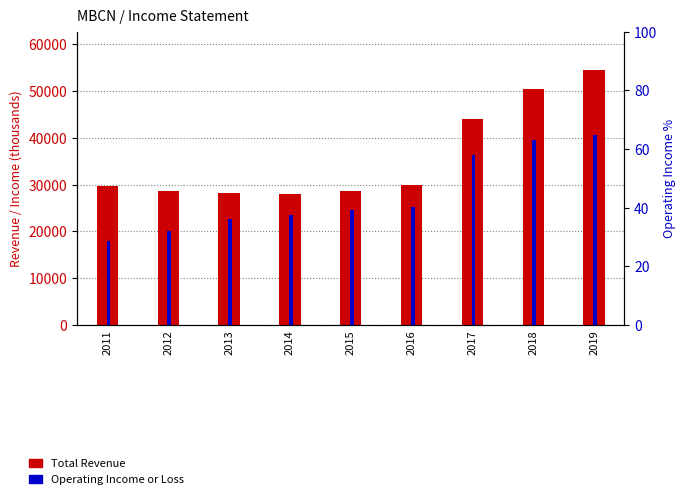

Is it true that Total Revenue equals 22227 at 2017?

False